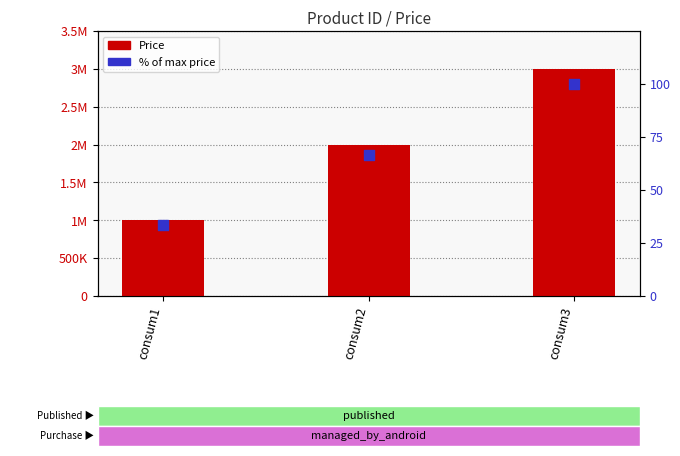

What are all the series names shown in the legend?

Price, % of max price